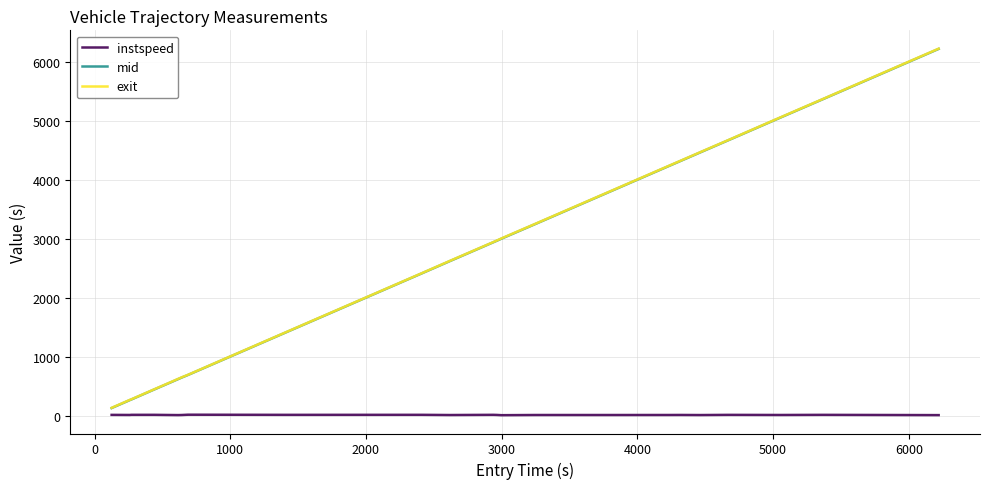

True or false: instspeed and exit cross at least once.

False